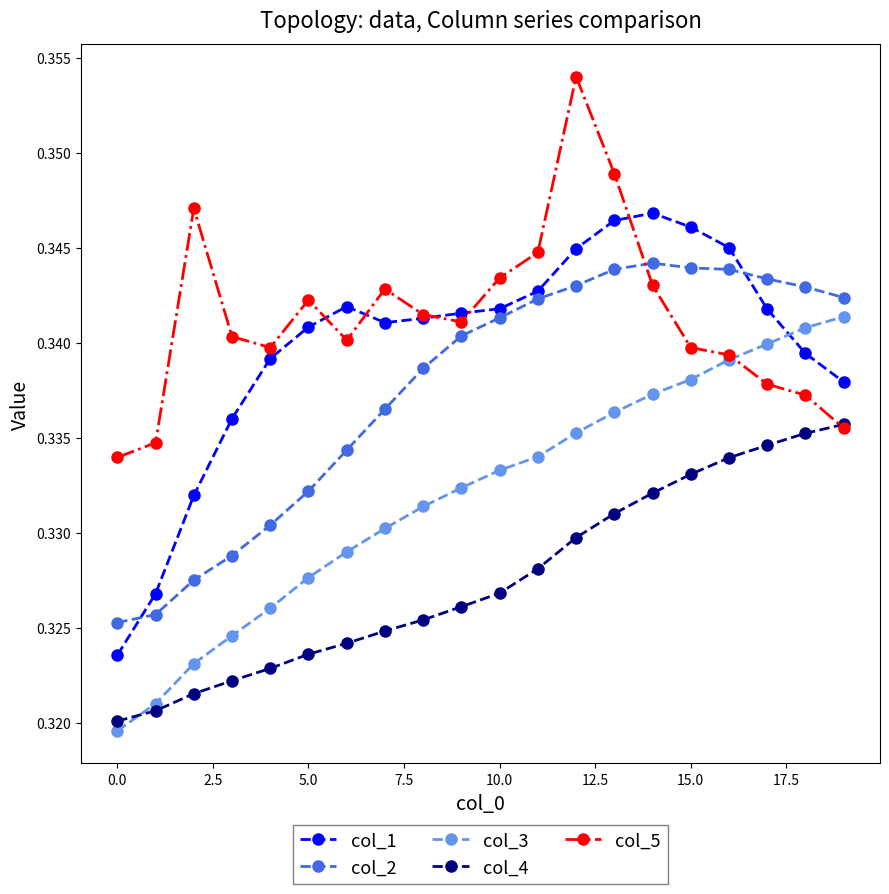

At how many categories does at least one series exceed 0?

20